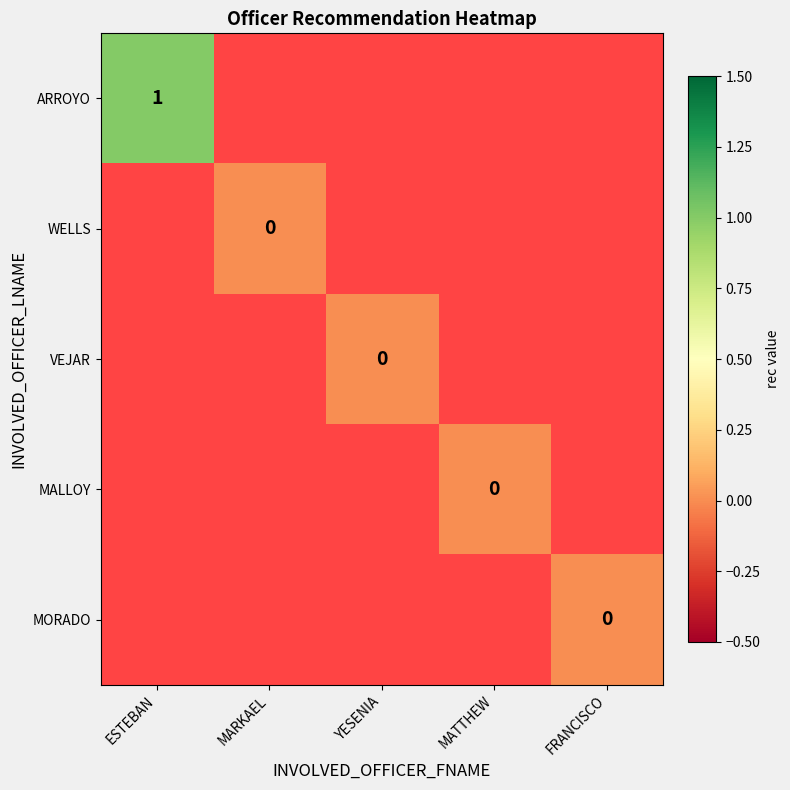

The MORADO series shows 0.0 at FRANCISCO. True or false?

True